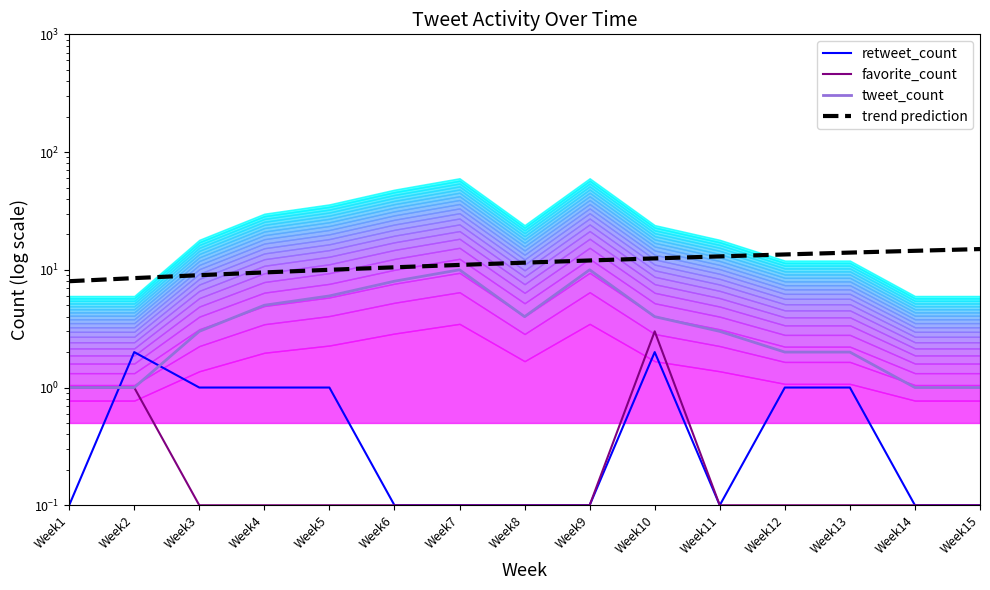

How many distinct data groups are displayed?

4